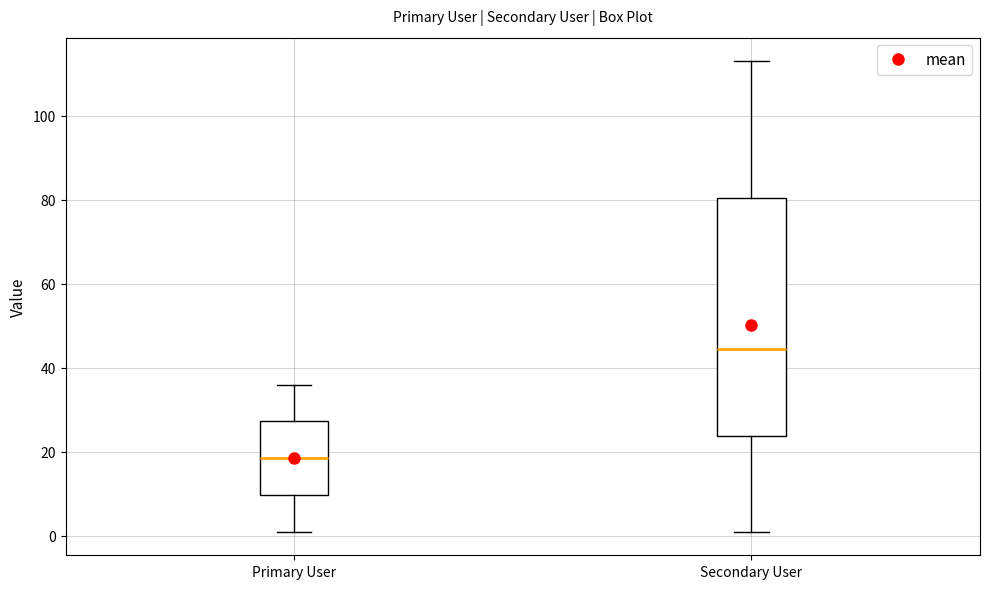

Reading left to right, transcribe this box plot: for each box, give where its median line is, the range the box spans, and where its two whiskers end, as read against the y-axis. The values are not printed on the chart, so give them approximately, as read against the axis.

Primary User: median 18, box 10 to 28, whiskers 2 to 36
Secondary User: median 44, box 24 to 80, whiskers 2 to 114